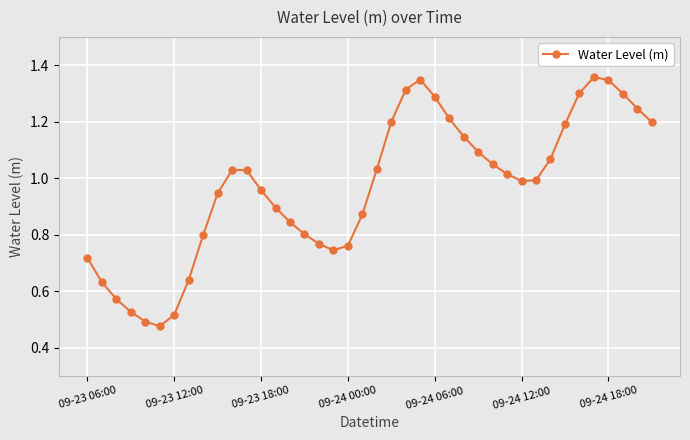

True or false: the data has more than 1 interior local peaks.

True